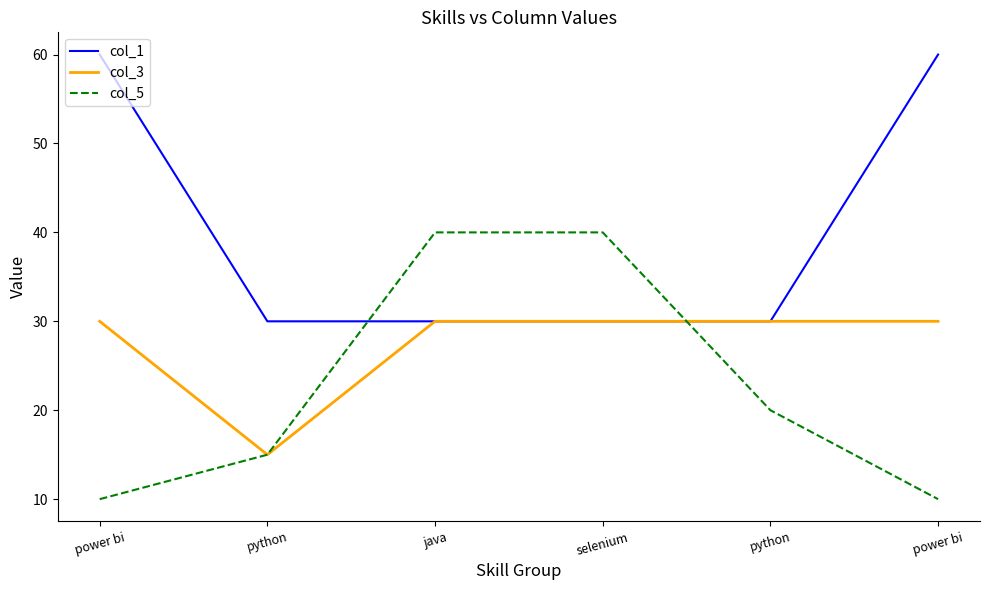

The value of col_1 at power bi is 32. True or false?

False